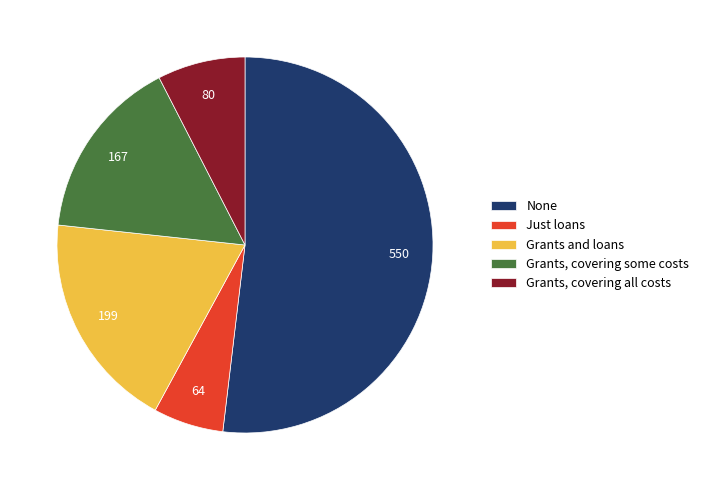

How many segments does this pie chart have?

5